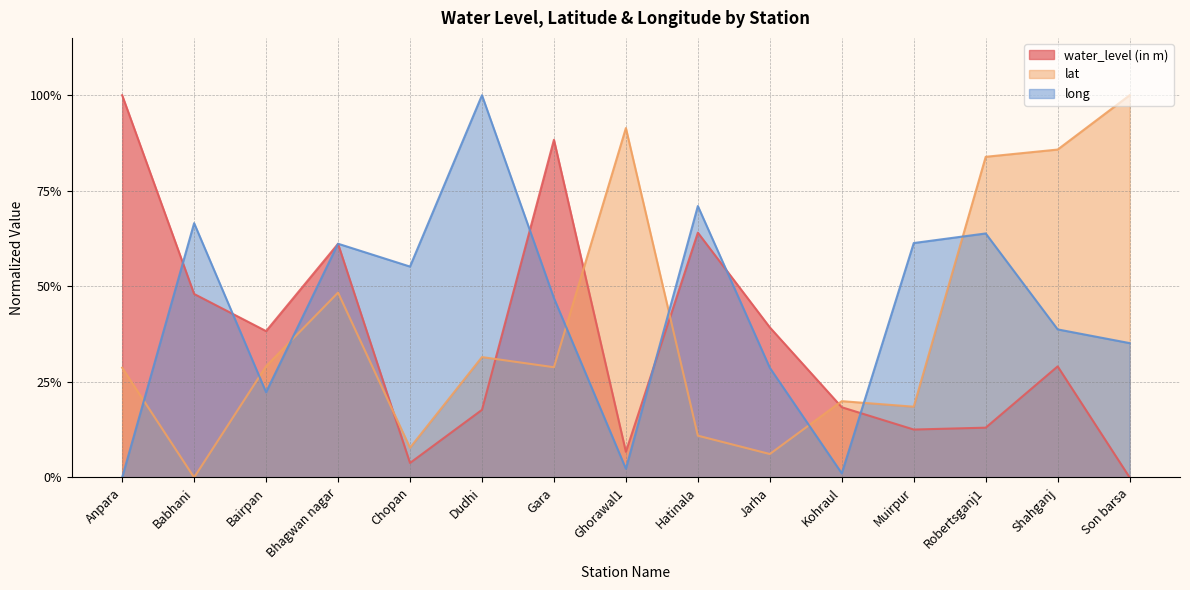

How many values in water_level (in m) are above zero?

14